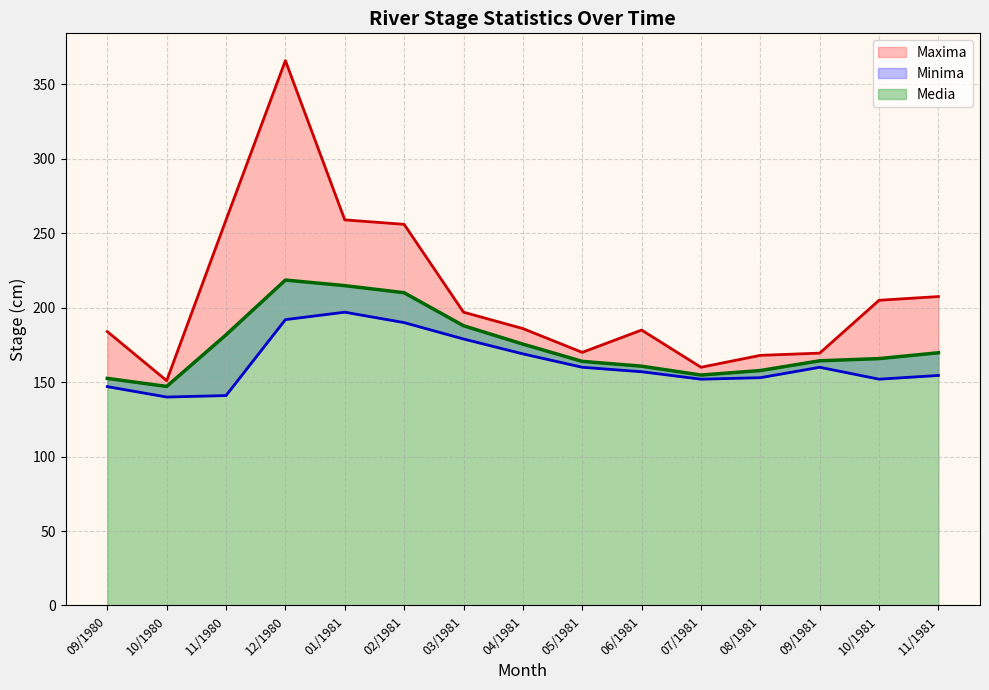

True or false: Minima and Media cross at least once.

False